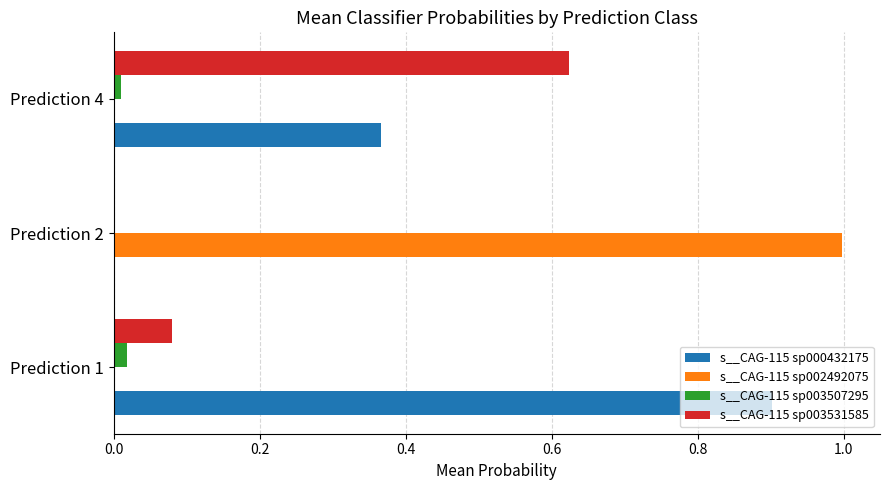

Which category has the highest value across all series?

Prediction 2